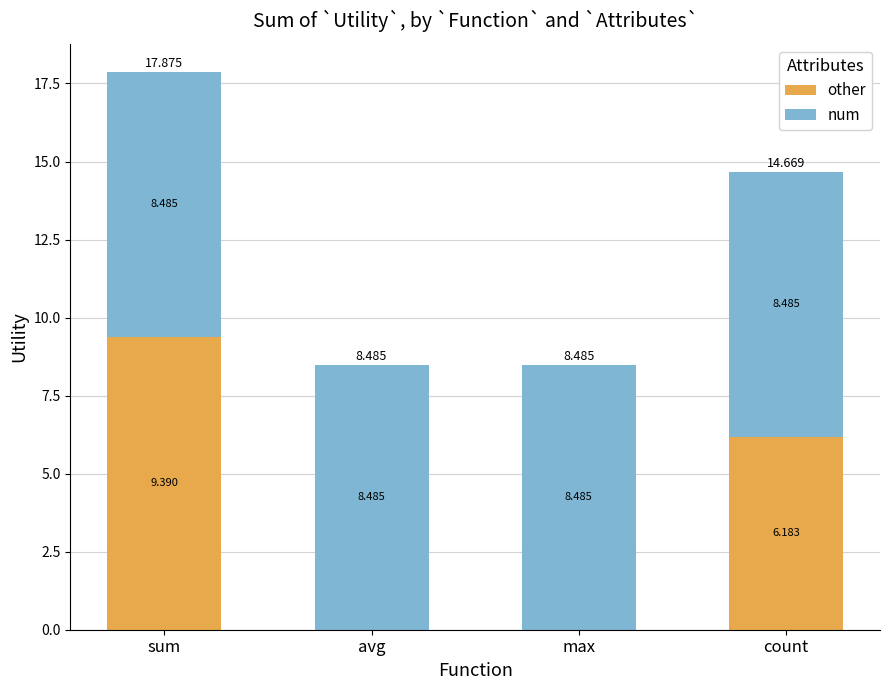

Where is other nearest to the value 4?

count